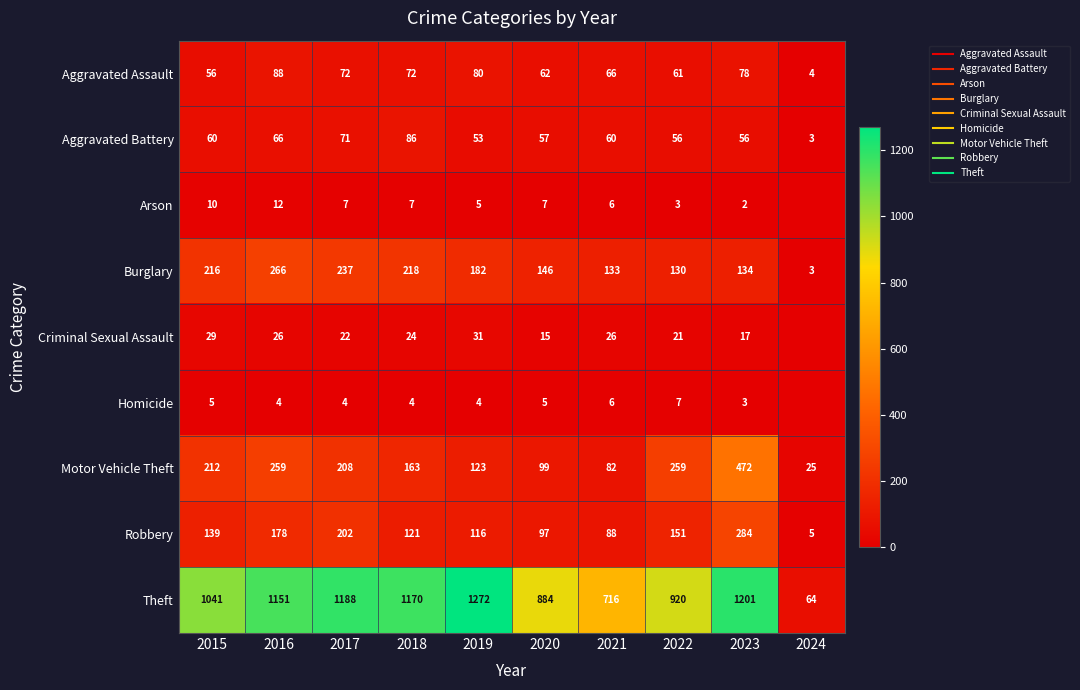

How many values in the Homicide series exceed 4?

4